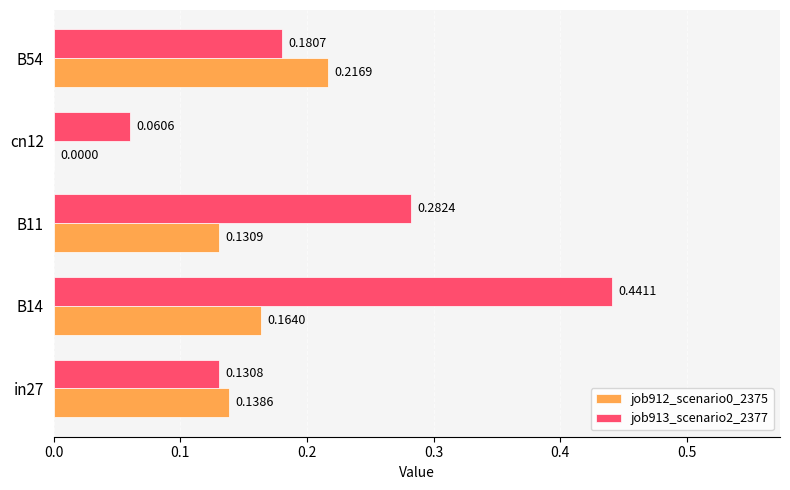

What is the total value across all series at B14?

0.6